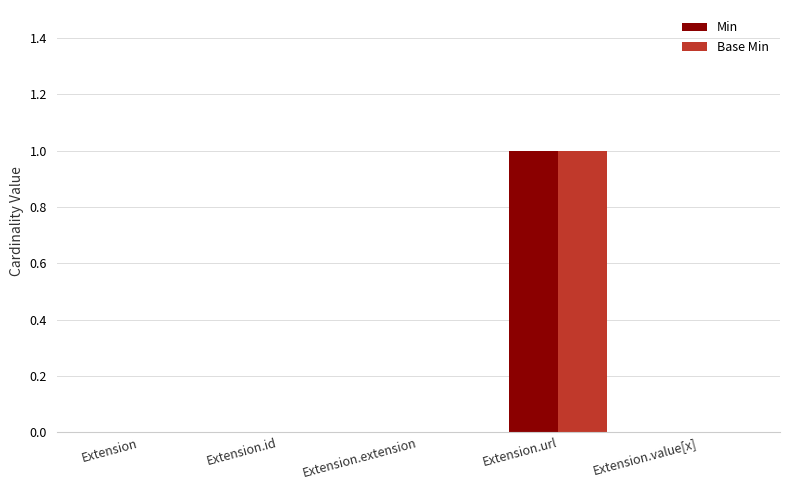

At which category is the sum across all series the highest?

Extension.url